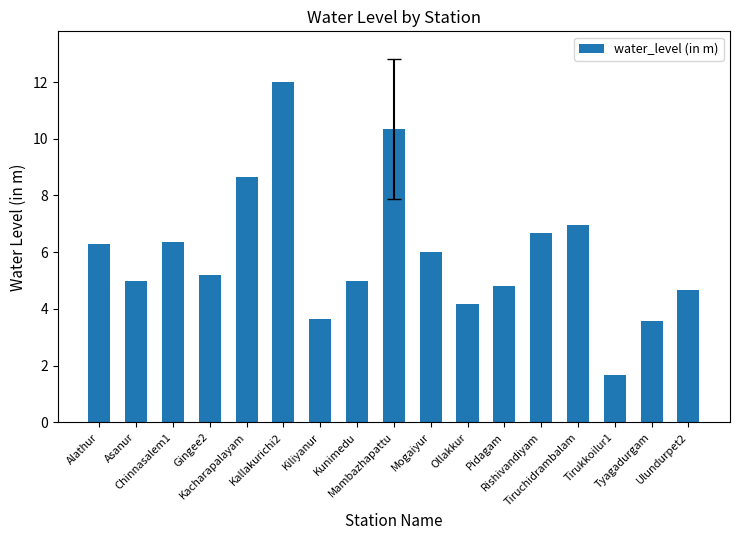

What is the difference between the second highest and second lowest values?

6.8